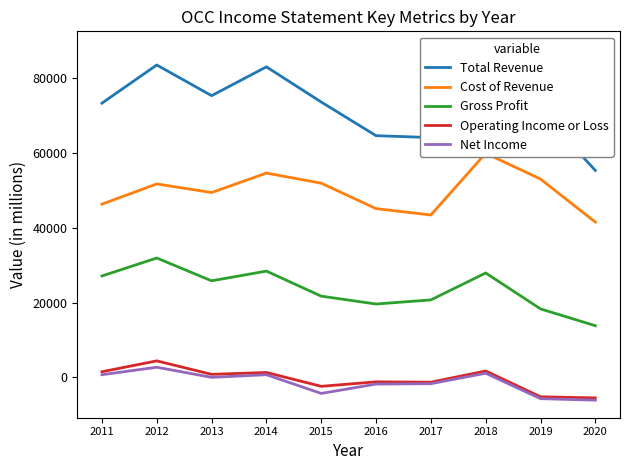

What is the difference between the Total Revenue values at 2020 and 2013?

20000